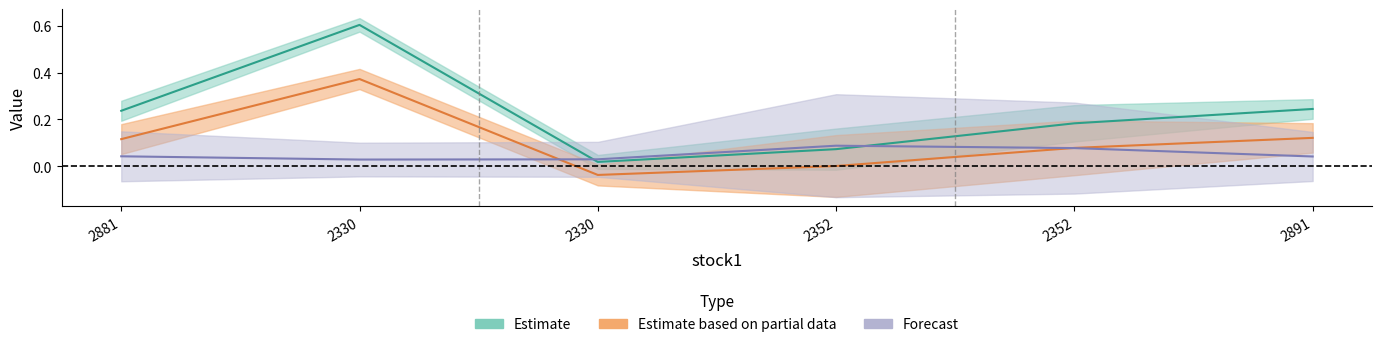

Where is the first local minimum for std?

2330